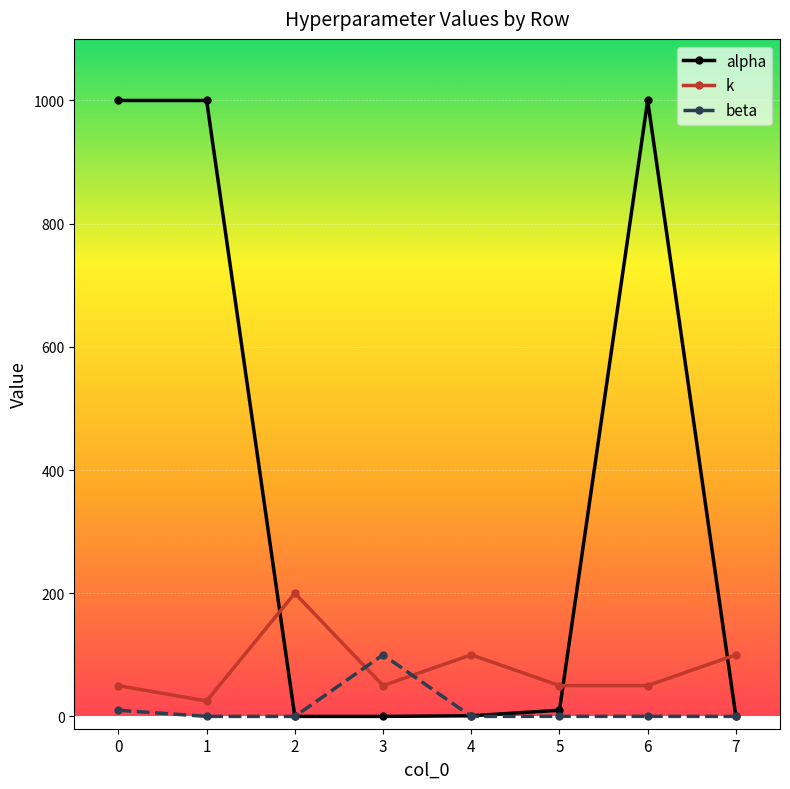

How many times do beta and k cross each other?

2